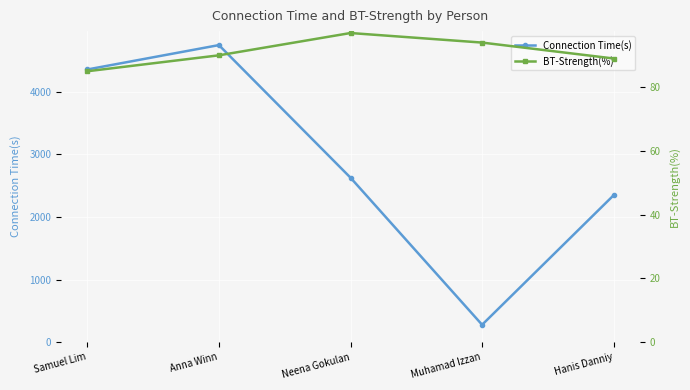

Reading right to left, what are all the values shown in this chart?

Connection Time(s): 2349	277	2629	4749	4359
BT-Strength(%): 89	94	97	90	85